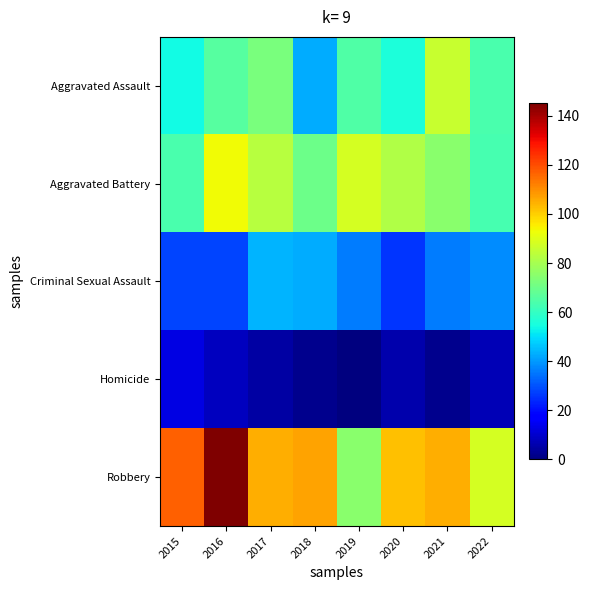

At which category is the sum across all series the highest?

2016